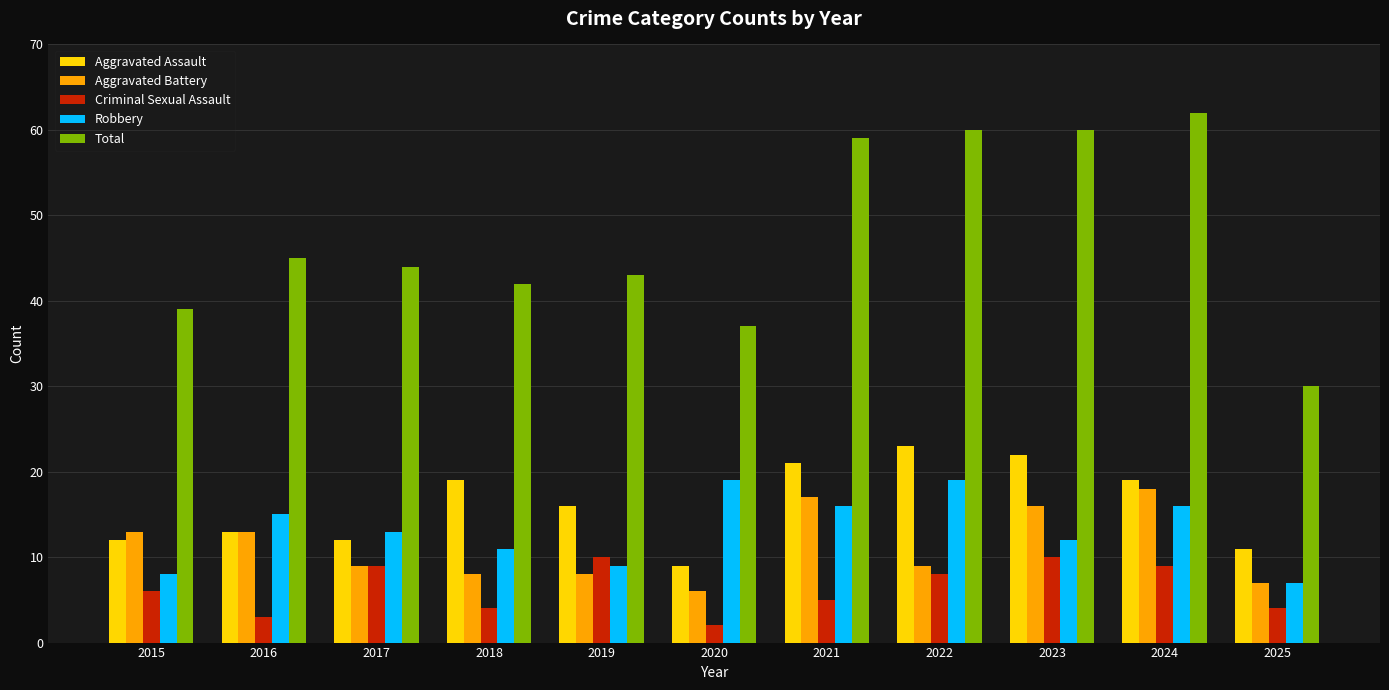

What is the difference between the highest and lowest values at 2023?

50